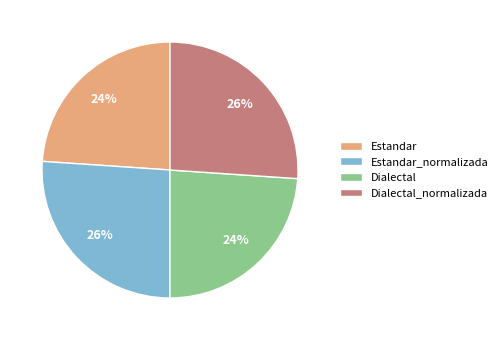

What is the ratio of the value at Estandar to the value at Dialectal_normalizada?

0.9